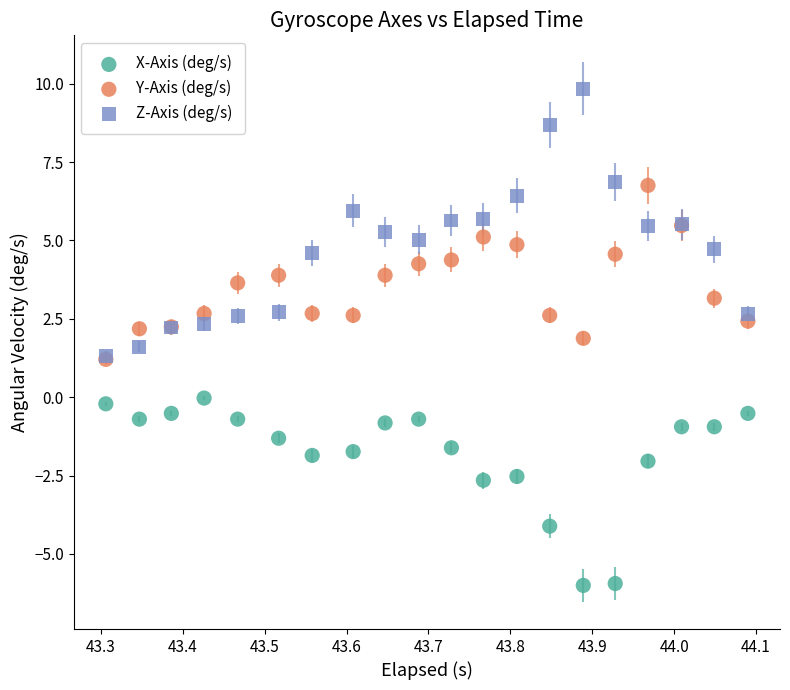

Which series reaches the maximum Y coordinate?

Z-Axis (deg/s)